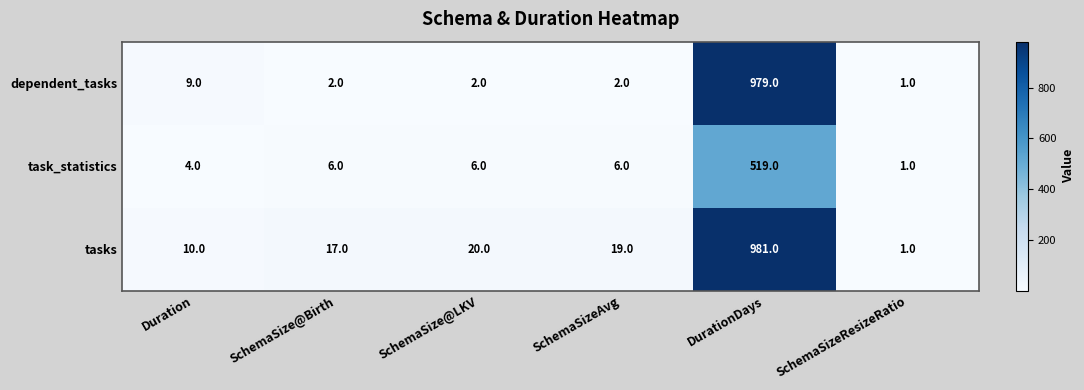

Which series has the largest total across all categories?

tasks